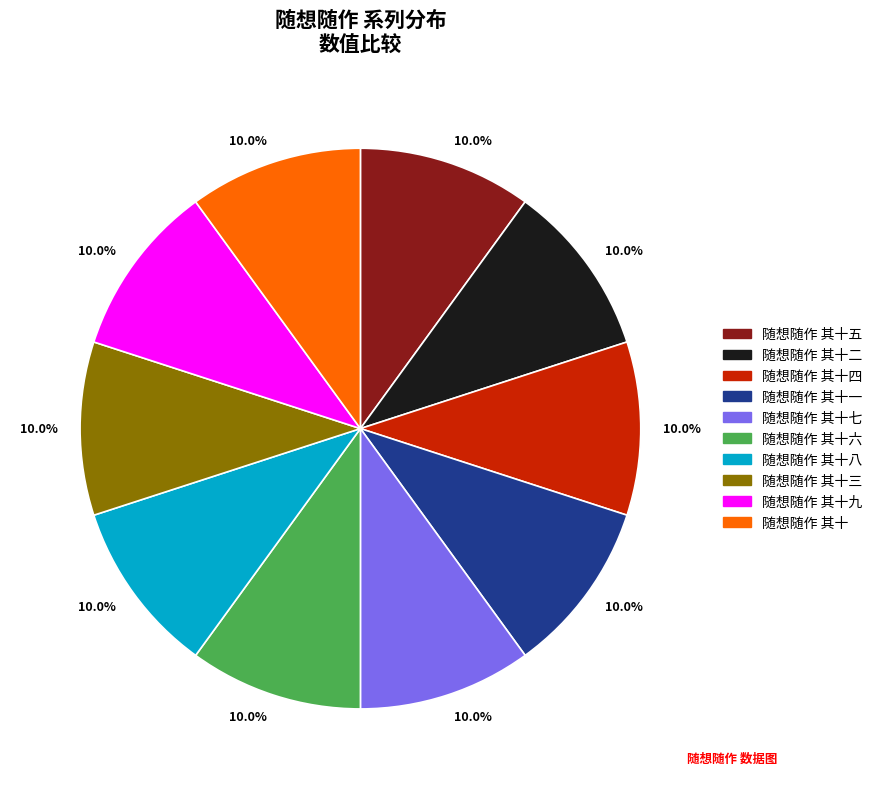

Is there a majority slice in this chart?

No